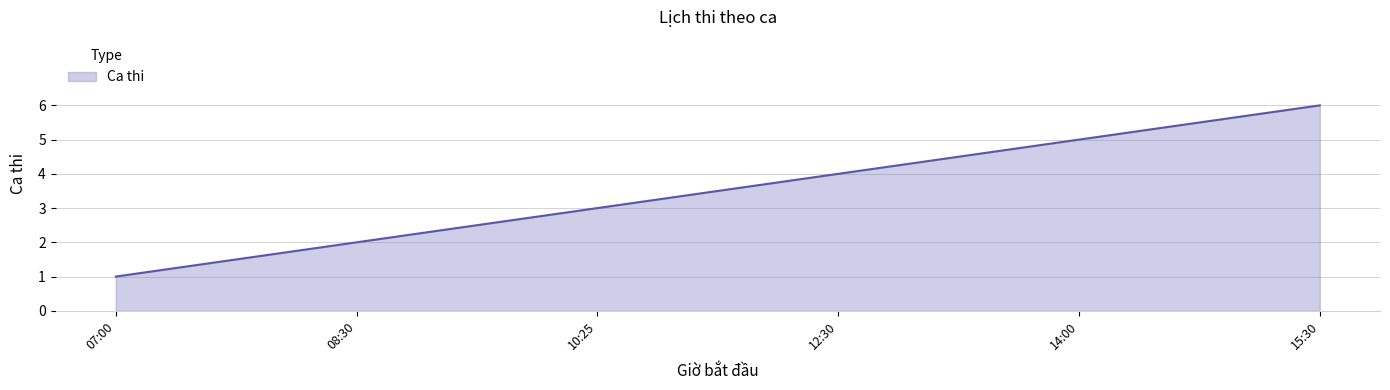

What position from the left is 10:25?

3